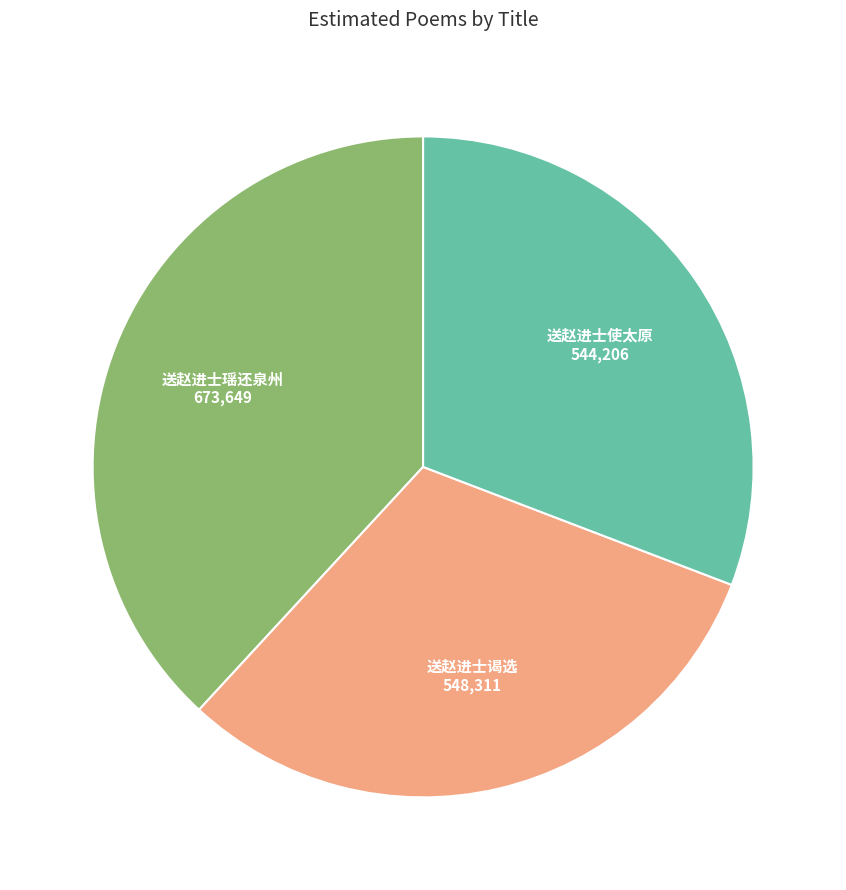

Which category has the biggest portion of the pie?

送赵进士瑶还泉州